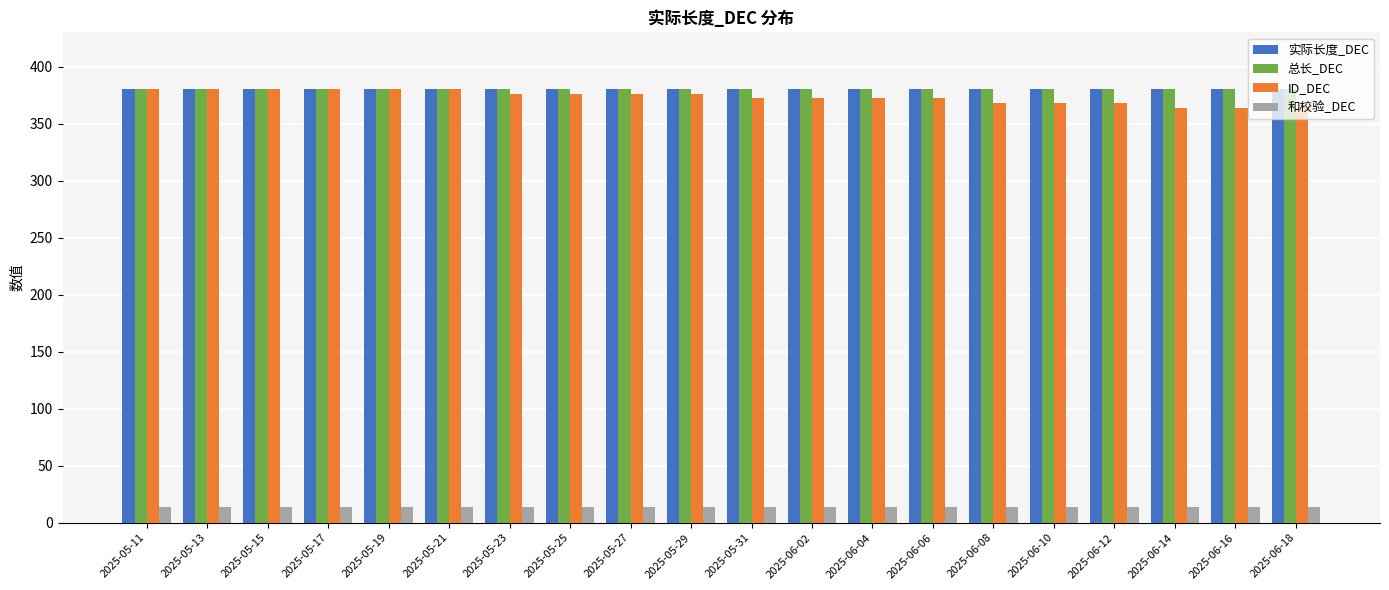

What is the spread (max minus min) of values at 2025-05-25?

366